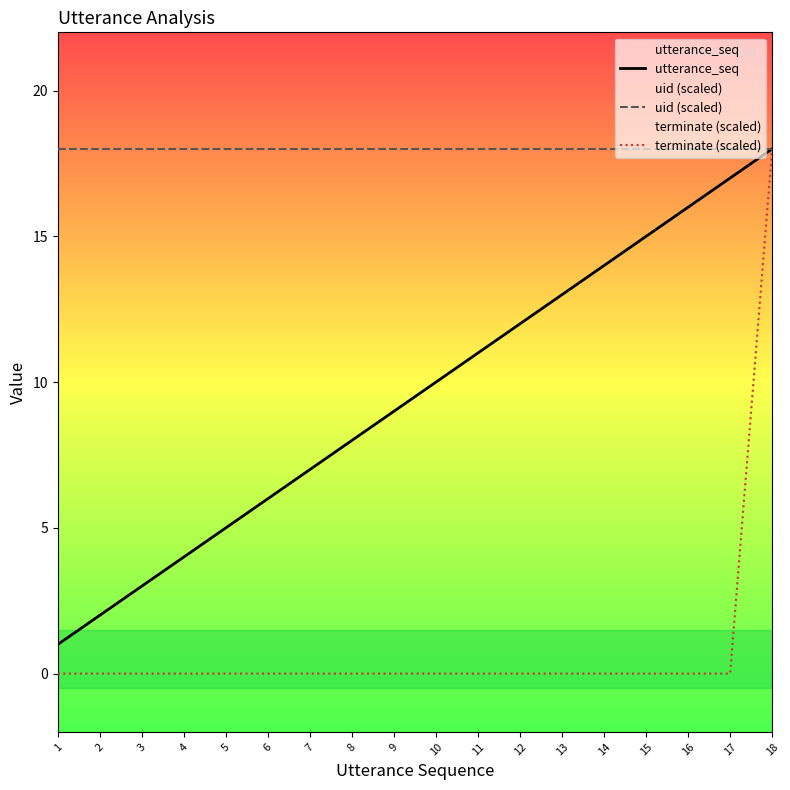

True or false: terminate (scaled) has more than 1 interior local peaks.

False